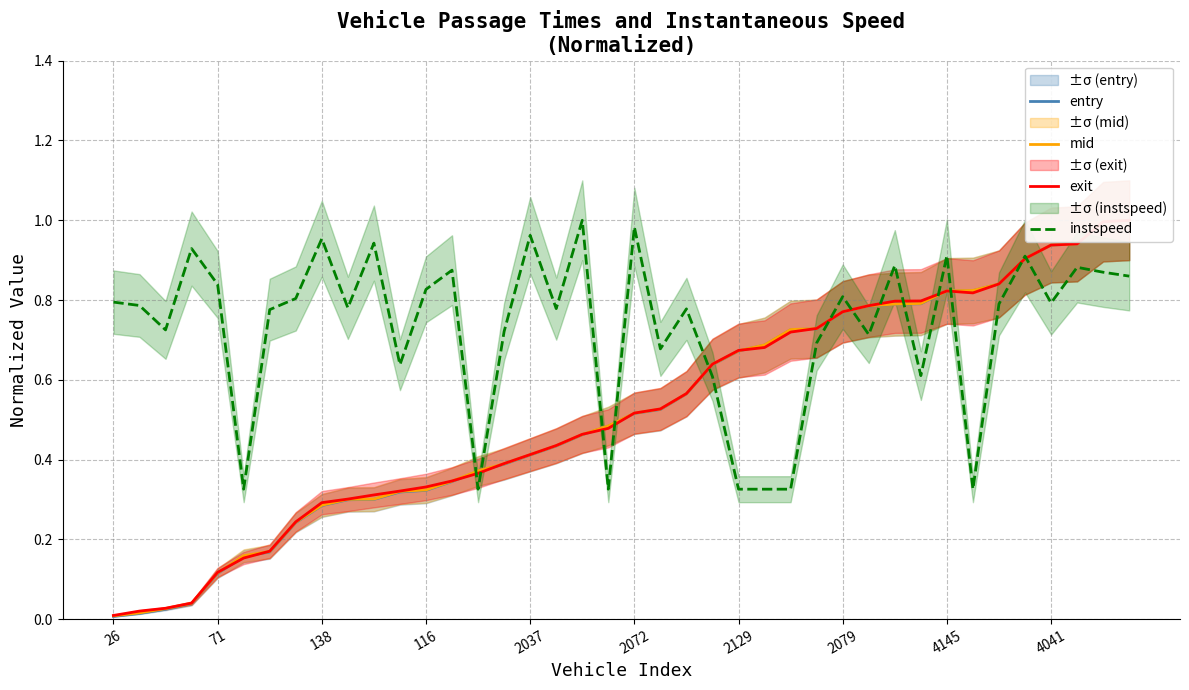

How many times do exit and mid cross each other?

13